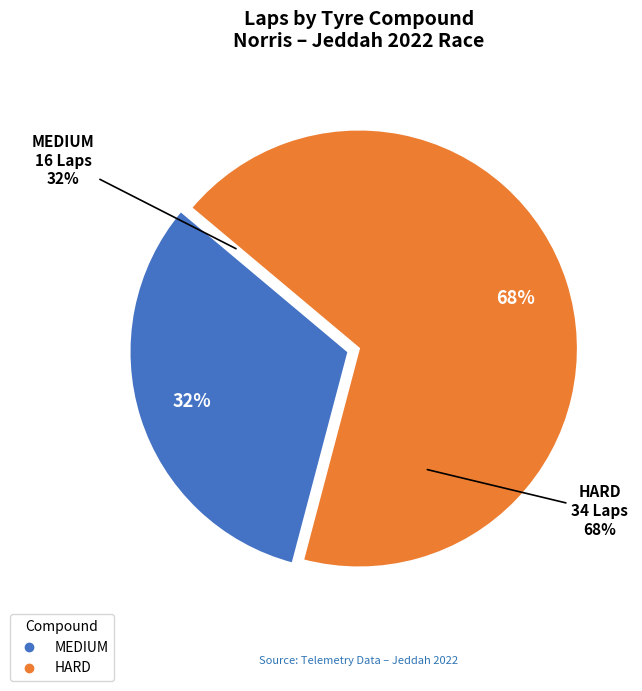

What is the change in value from MEDIUM to HARD?

+18